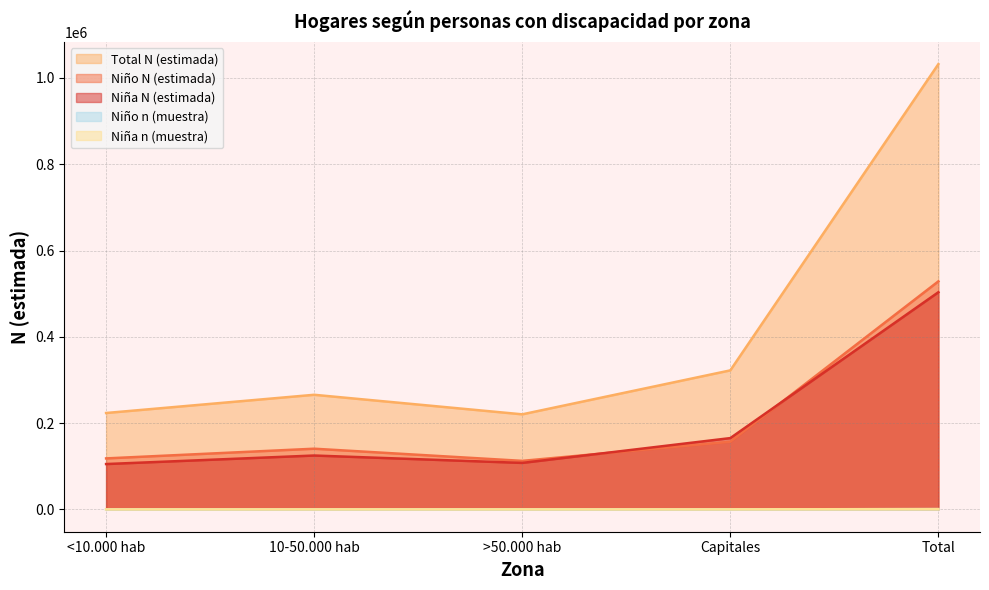

What is the average value of the Niño n (muestra) series?

317